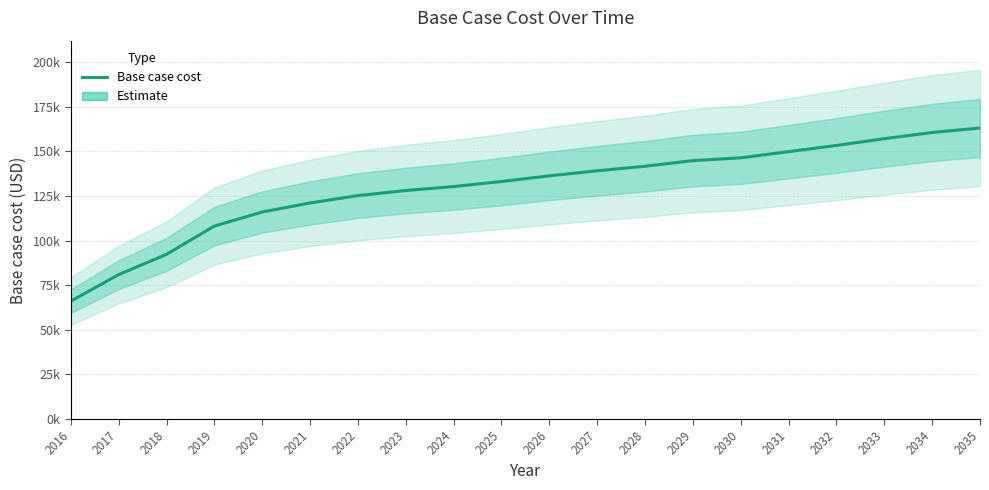

Is it true that the value at 2031 is 149785.5?

True